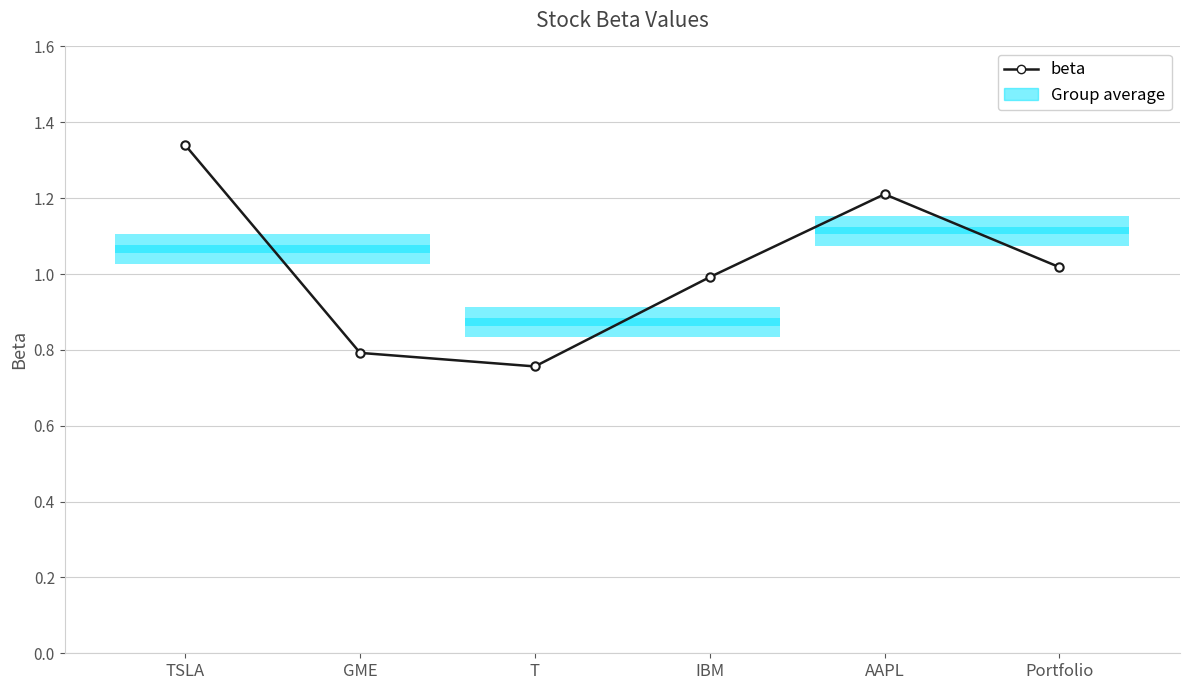

What is the change in value from GME to Portfolio?

+0.2